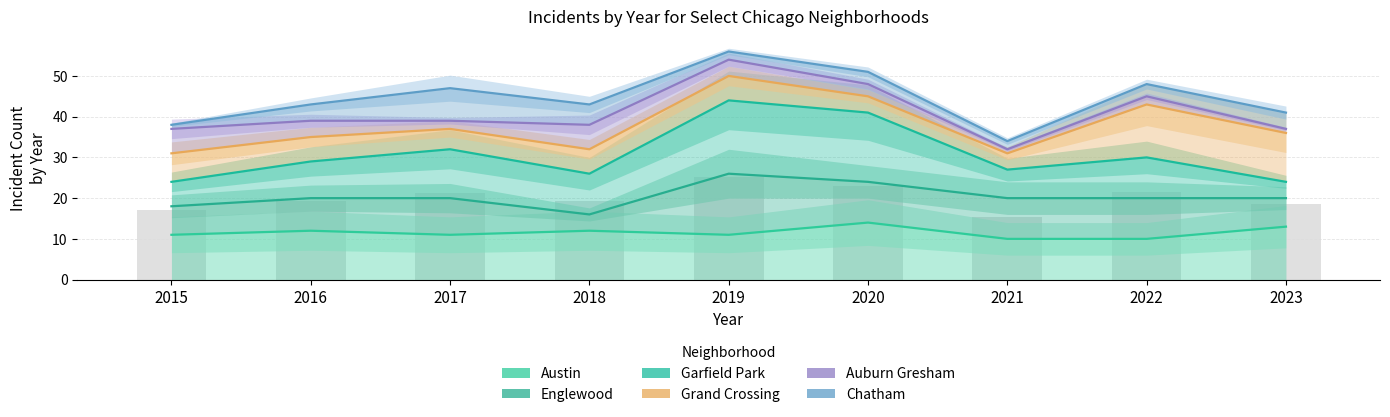

Reading left to right, transcribe all the data shown in this chart.

Austin: 11	12	11	12	11	14	10	10	13
Englewood: 18	20	20	16	26	24	20	20	20
Garfield Park: 24	29	32	26	44	41	27	30	24
Grand Crossing: 31	35	37	32	50	45	31	43	36
Auburn Gresham: 37	39	39	38	54	48	32	45	37
Chatham: 38	43	47	43	56	51	34	48	41